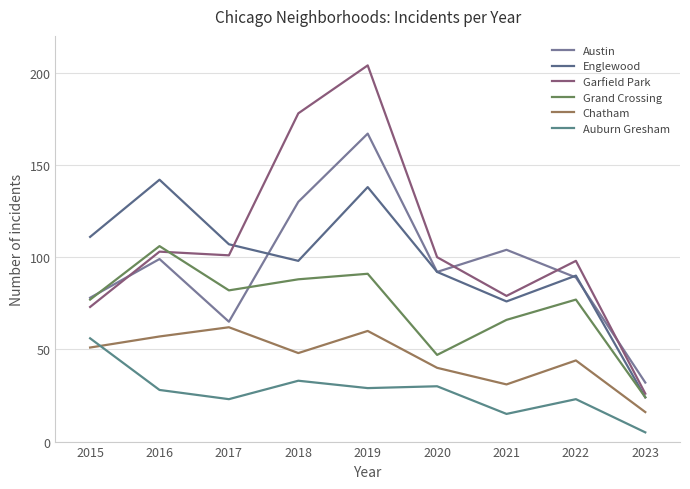

Reading left to right, extract all data points from this chart.

Austin: 2015=78	2016=99	2017=65	2018=130	2019=167	2020=92	2021=104	2022=89	2023=32
Englewood: 2015=111	2016=142	2017=107	2018=98	2019=138	2020=92	2021=76	2022=90	2023=24
Garfield Park: 2015=73	2016=103	2017=101	2018=178	2019=204	2020=100	2021=79	2022=98	2023=26
Grand Crossing: 2015=77	2016=106	2017=82	2018=88	2019=91	2020=47	2021=66	2022=77	2023=24
Chatham: 2015=51	2016=57	2017=62	2018=48	2019=60	2020=40	2021=31	2022=44	2023=16
Auburn Gresham: 2015=56	2016=28	2017=23	2018=33	2019=29	2020=30	2021=15	2022=23	2023=5